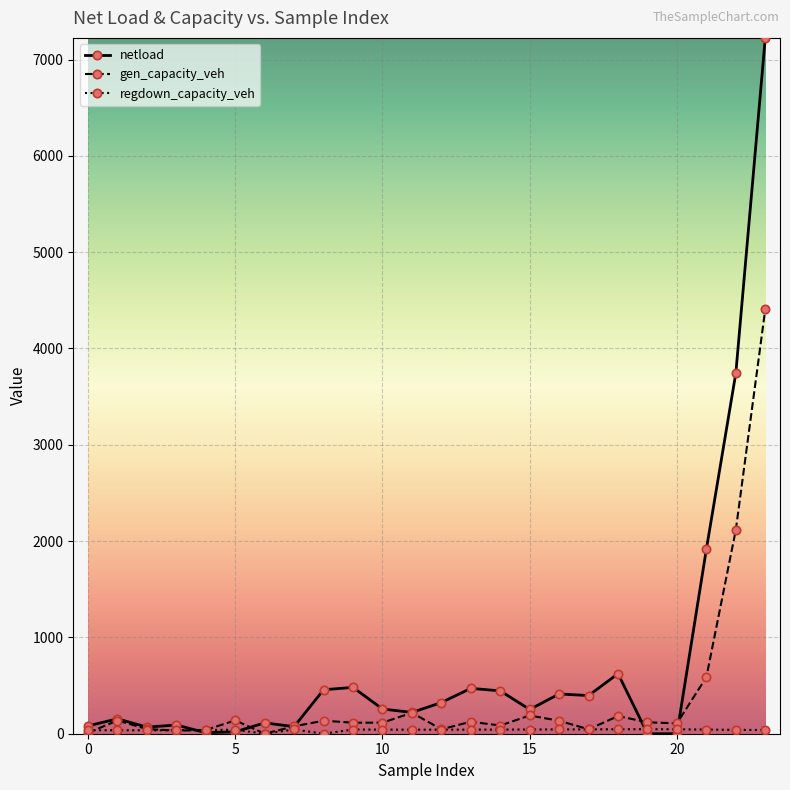

Which series has the largest range (max minus min)?

netload